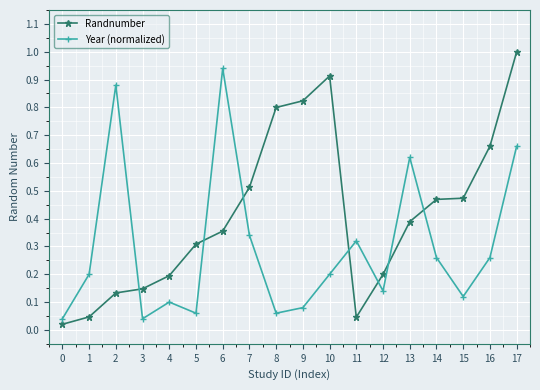

Which series ends up on top after the final intersection of Year (normalized) and Randnumber?

Randnumber